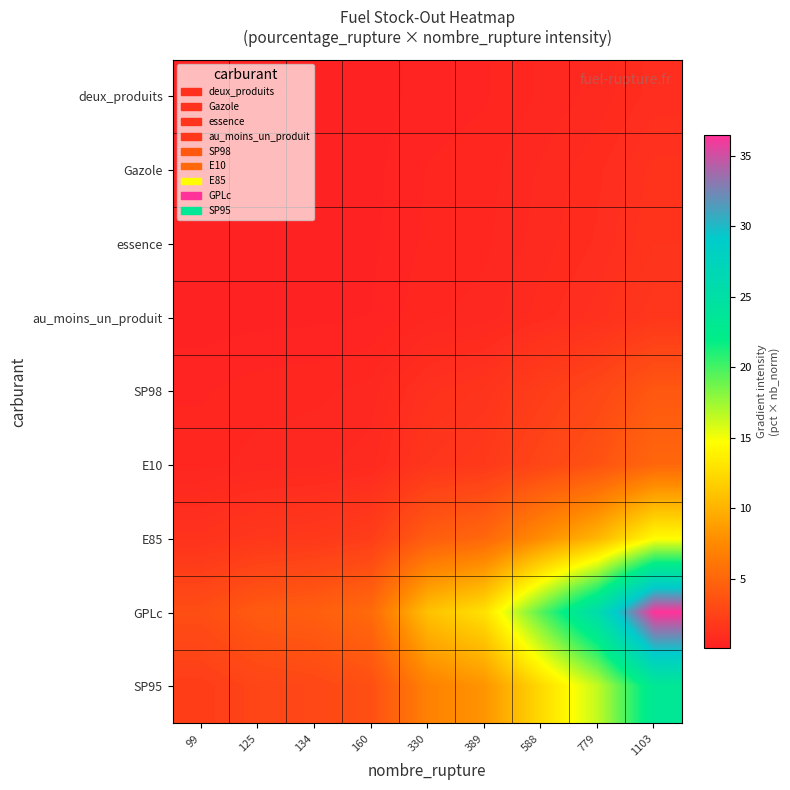

Reading left to right, transcribe all the data shown in this chart.

deux_produits: 99=0.1	125=0.1	134=0.1	160=0.1	330=0.3	389=0.4	588=0.5	779=0.7	1103=1.0
Gazole: 99=0.1	125=0.1	134=0.2	160=0.2	330=0.4	389=0.5	588=0.7	779=0.9	1103=1.3
essence: 99=0.1	125=0.2	134=0.2	160=0.2	330=0.4	389=0.5	588=0.7	779=1.0	1103=1.4
au_moins_un_produit: 99=0.1	125=0.2	134=0.2	160=0.2	330=0.5	389=0.6	588=0.9	779=1.2	1103=1.6
SP98: 99=0.4	125=0.4	134=0.5	160=0.6	330=1.2	389=1.4	588=2.1	779=2.8	1103=4.0
E10: 99=0.5	125=0.6	134=0.6	160=0.7	330=1.5	389=1.8	588=2.7	779=3.6	1103=5.1
E85: 99=1.3	125=1.6	134=1.8	160=2.1	330=4.3	389=5.1	588=7.7	779=10.2	1103=14.5
GPLc: 99=3.3	125=4.1	134=4.4	160=5.3	330=10.9	389=12.9	588=19.4	779=25.8	1103=36.5
SP95: 99=2.1	125=2.6	134=2.8	160=3.4	330=7.0	389=8.2	588=12.4	779=16.4	1103=23.3